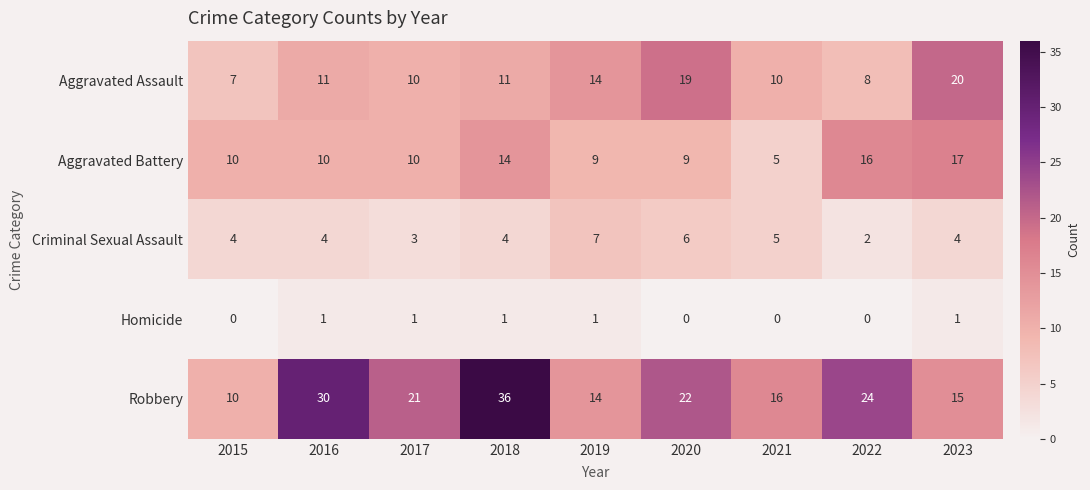

How many data points does each series have?

9